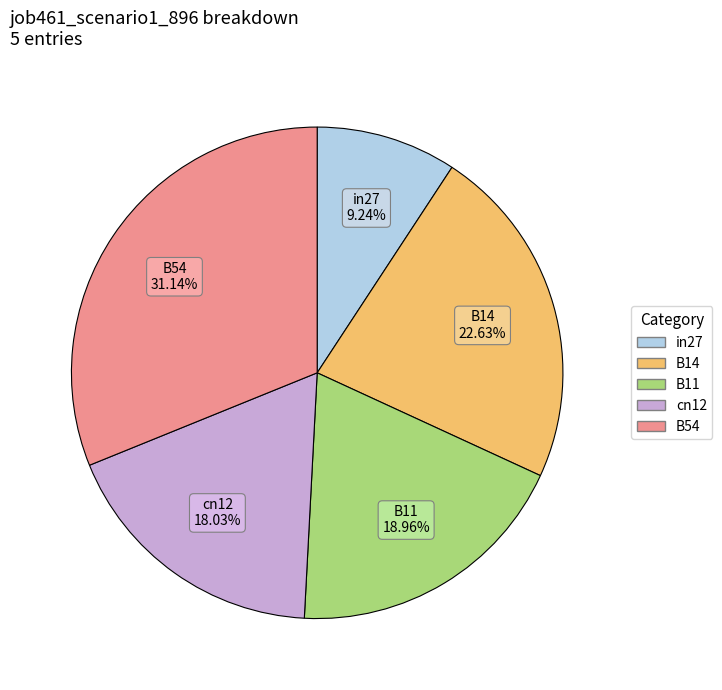

The in27 slice represents 9% of the pie. True or false?

True